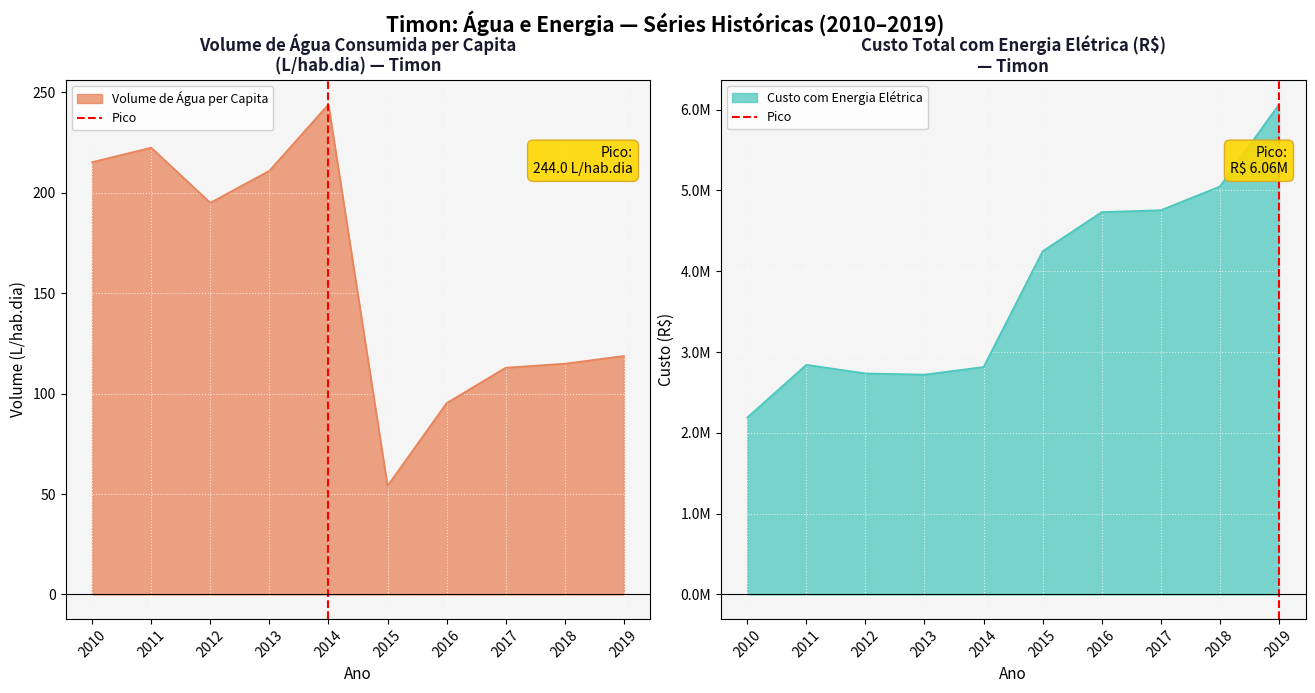

Which category has the lowest value in the Volume de Água per Capita series?

2015